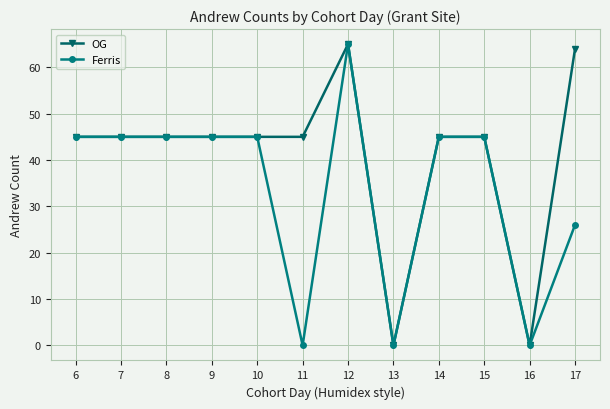

Which series has the largest total across all categories?

OG